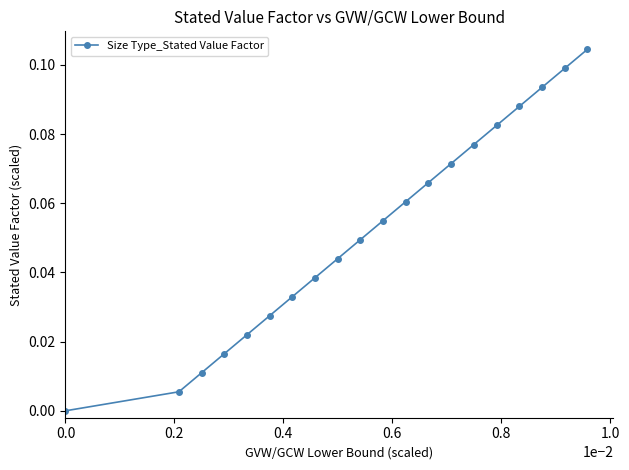

True or false: there are more than 0 points higher than both neighbors.

False